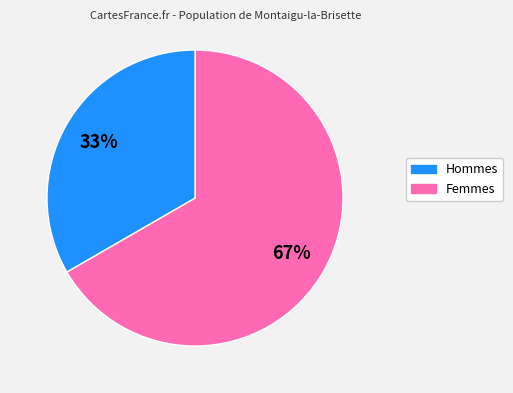

To the nearest percent, what is the average slice percentage?

50%